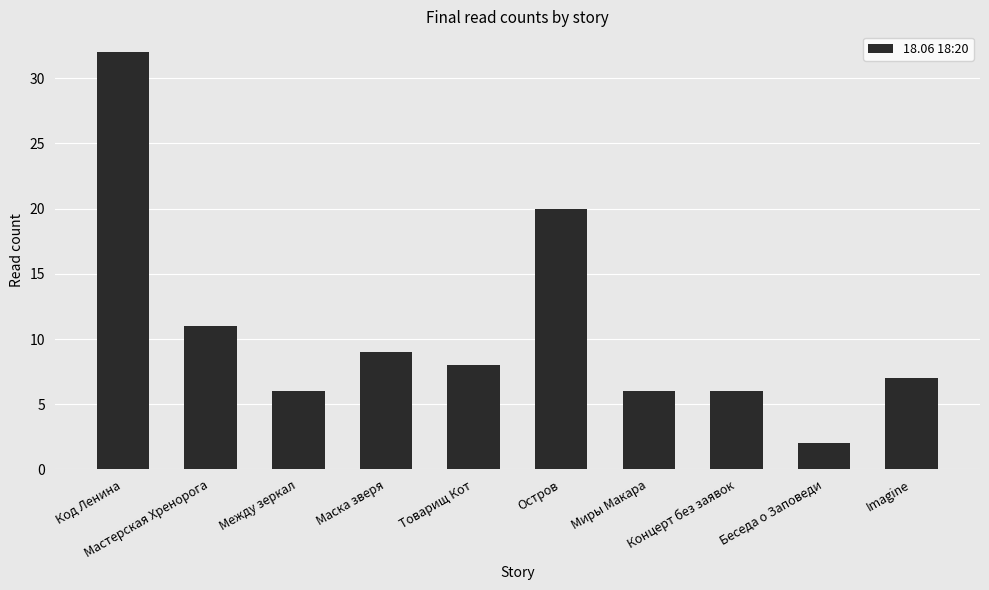

Reading left to right, what are all the values shown in this chart?

32	11	6	9	8	20	6	6	2	7